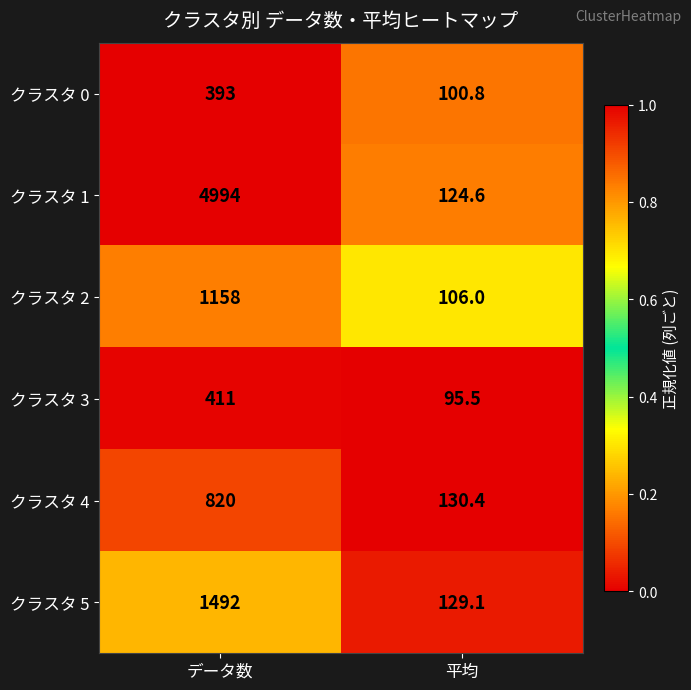

Which series changed the most between データ数 and 平均?

クラスタ 1